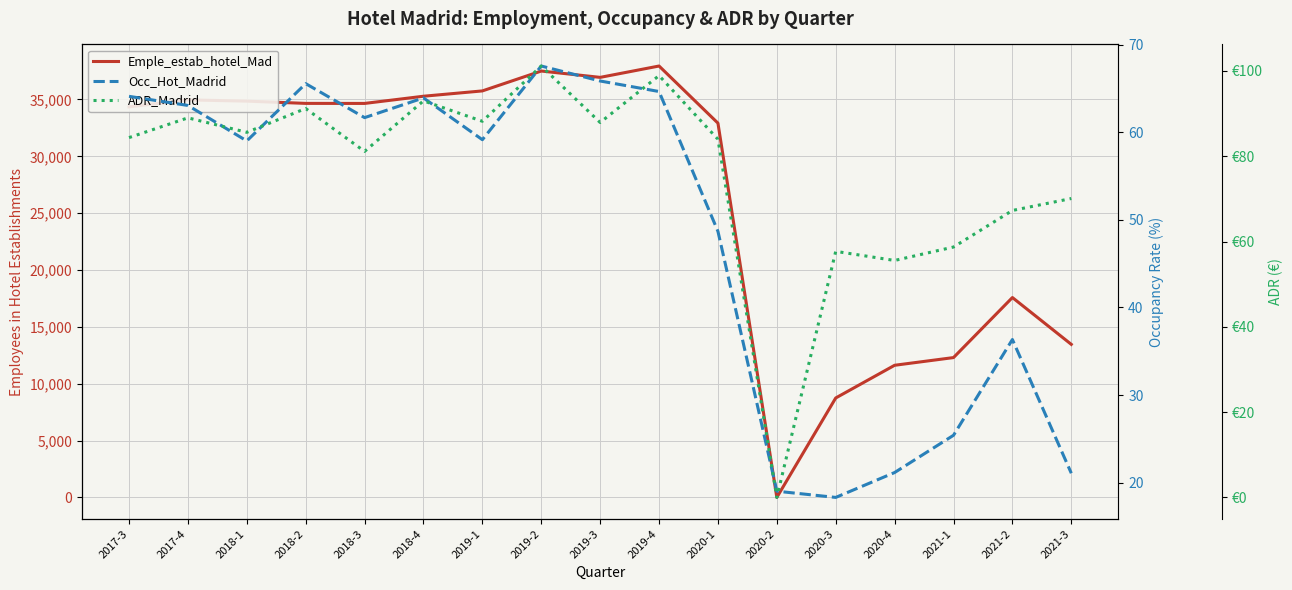

List the series in order of their peak value, lowest first.

Occ_Hot_Madrid, ADR_Madrid, Emple_estab_hotel_Mad